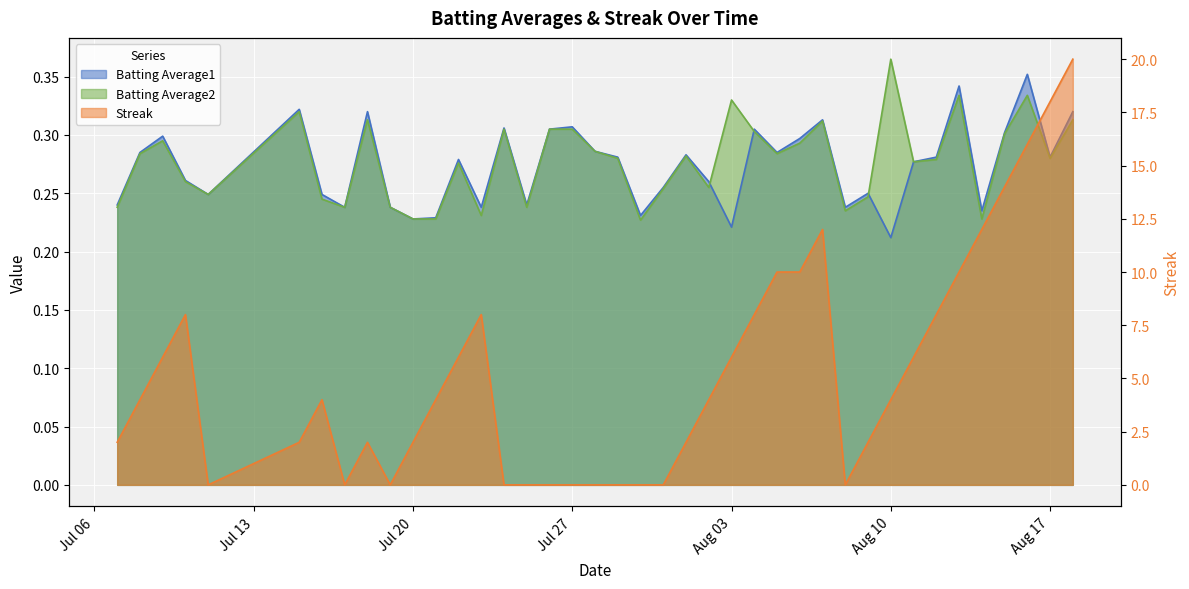

What is the difference between the maximum and minimum values in the Streak series?

20.0